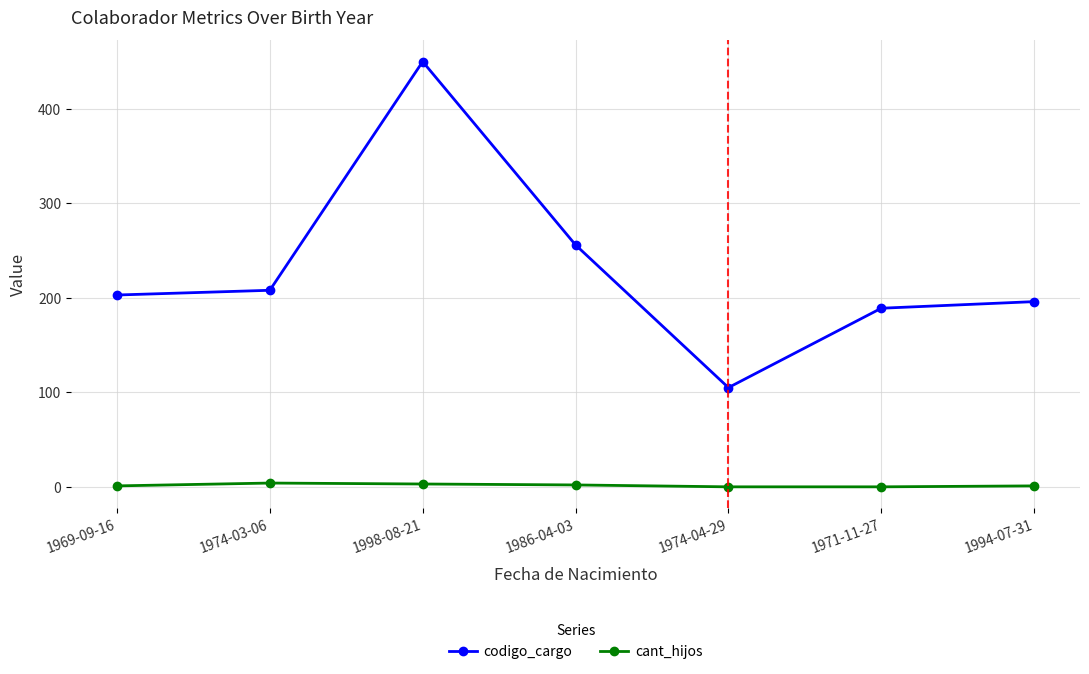

List the series in order of their peak value, lowest first.

cant_hijos, codigo_cargo